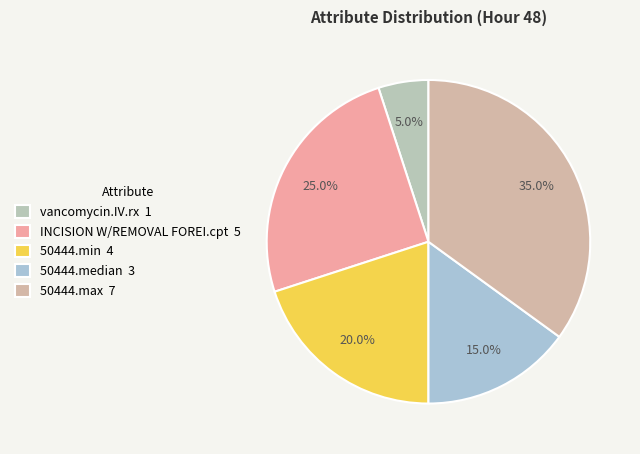

Rank the categories by value from highest to lowest.

50444.max, INCISION W/REMOVAL FOREI.cpt, 50444.min, 50444.median, vancomycin.IV.rx